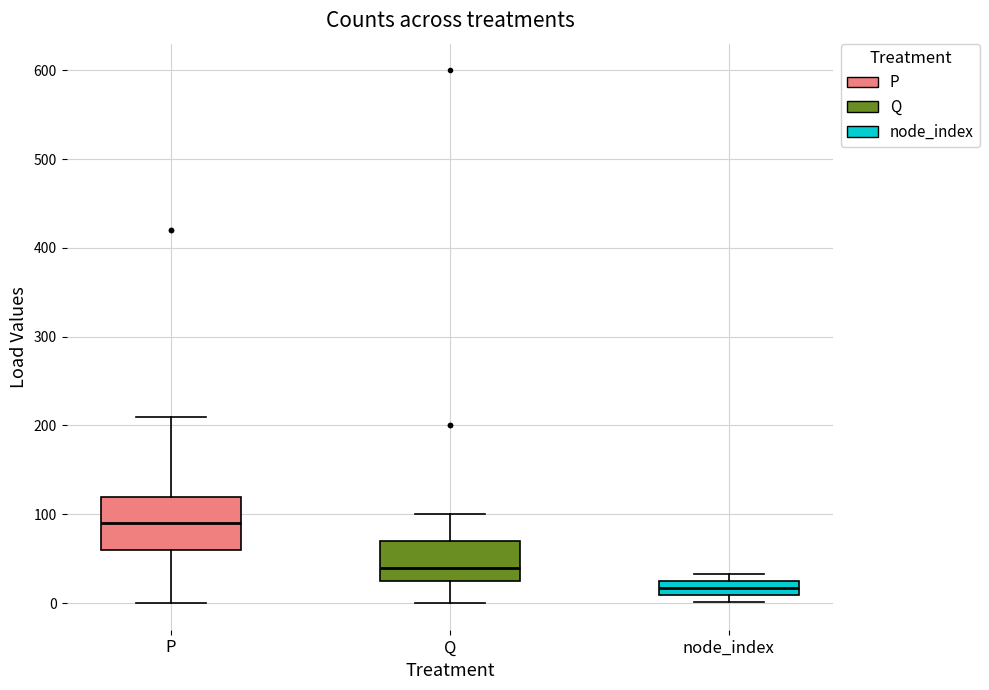

Reading left to right, read every box against the y-axis: the position of its median line, the range the box covers, and the ends of its whiskers. The values are not printed on the chart, so give them approximately, as read against the axis.

P: median 90, box 60 to 120, whiskers 0 to 210
Q: median 40, box 30 to 70, whiskers 0 to 100
node_index: median 20, box 10 to 30, whiskers 0 to 30 (just above the box's upper edge)